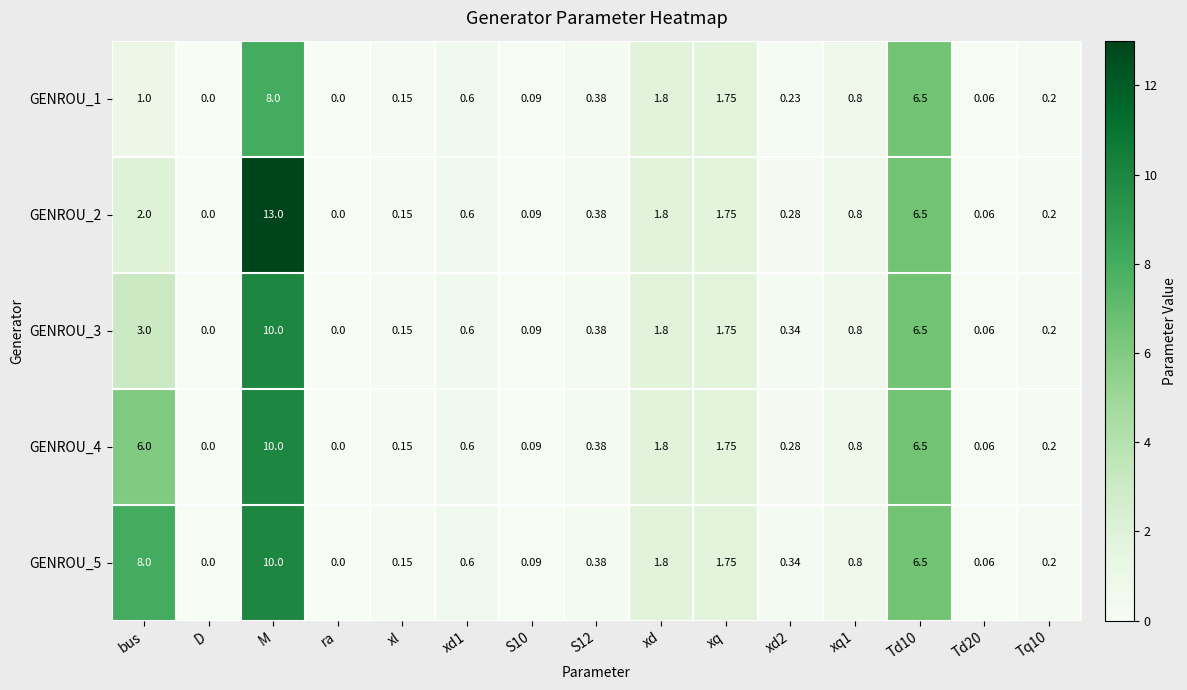

At which category is the sum across all series the highest?

M